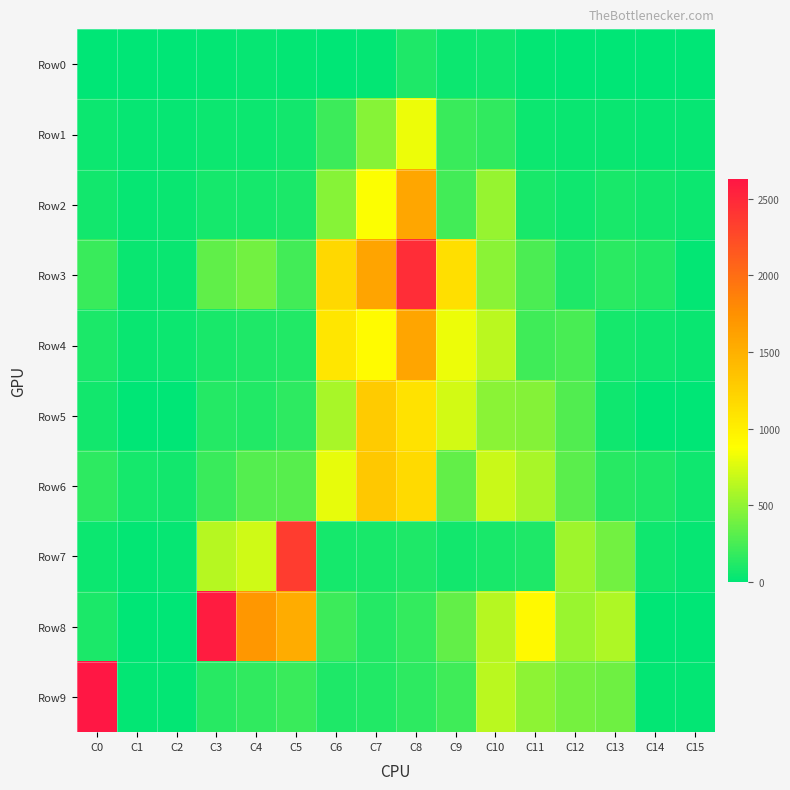

At how many categories does at least one series exceed 2057?

4